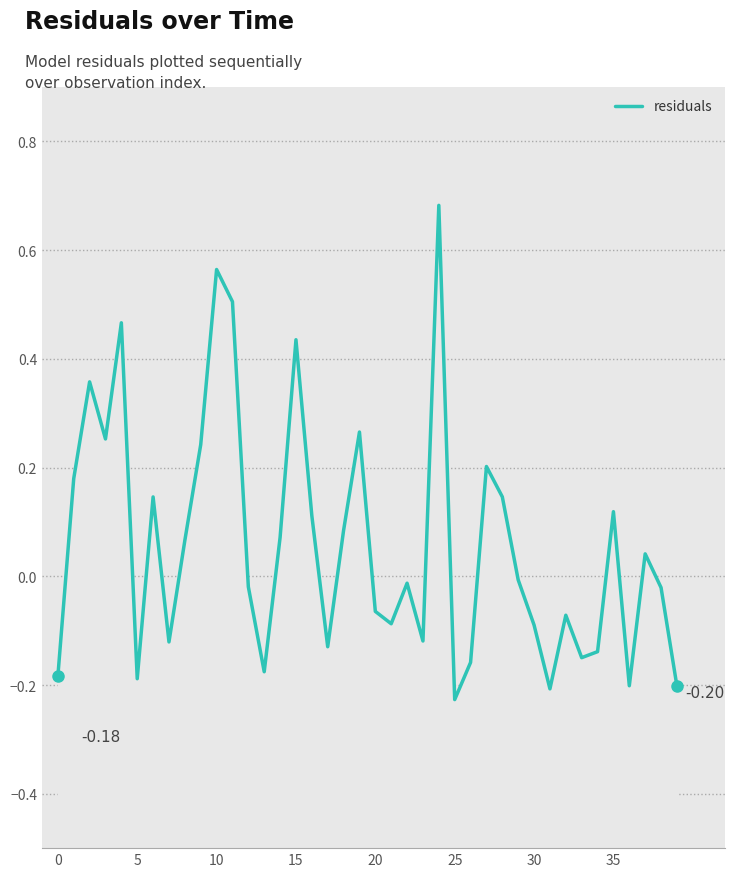

What is the minimum value shown in the chart?

-0.2